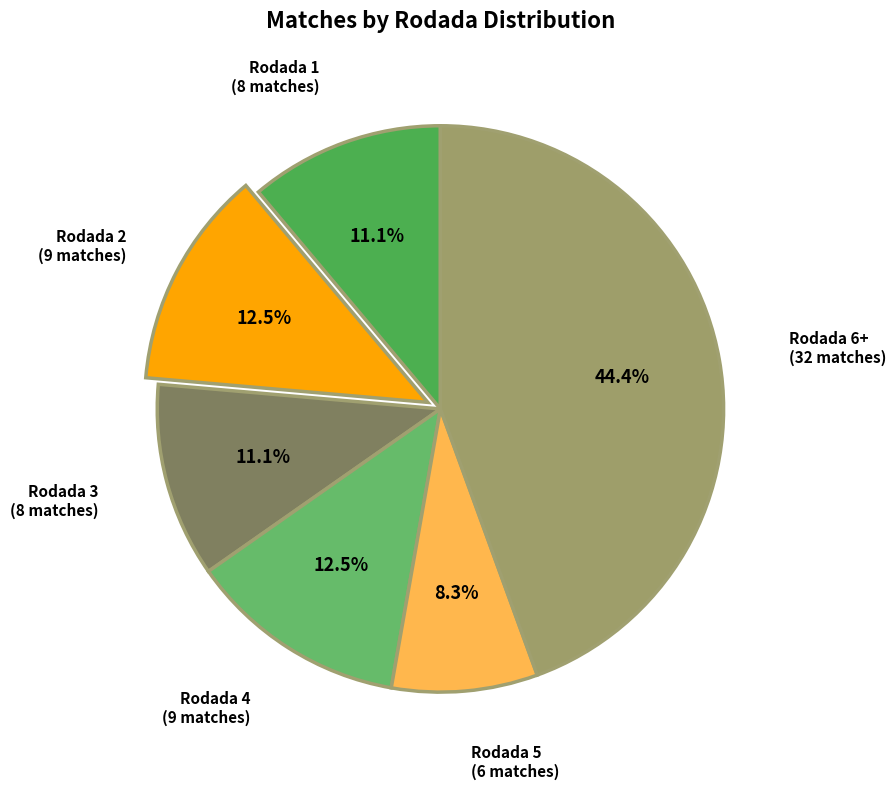

How many slices are in this pie chart?

6